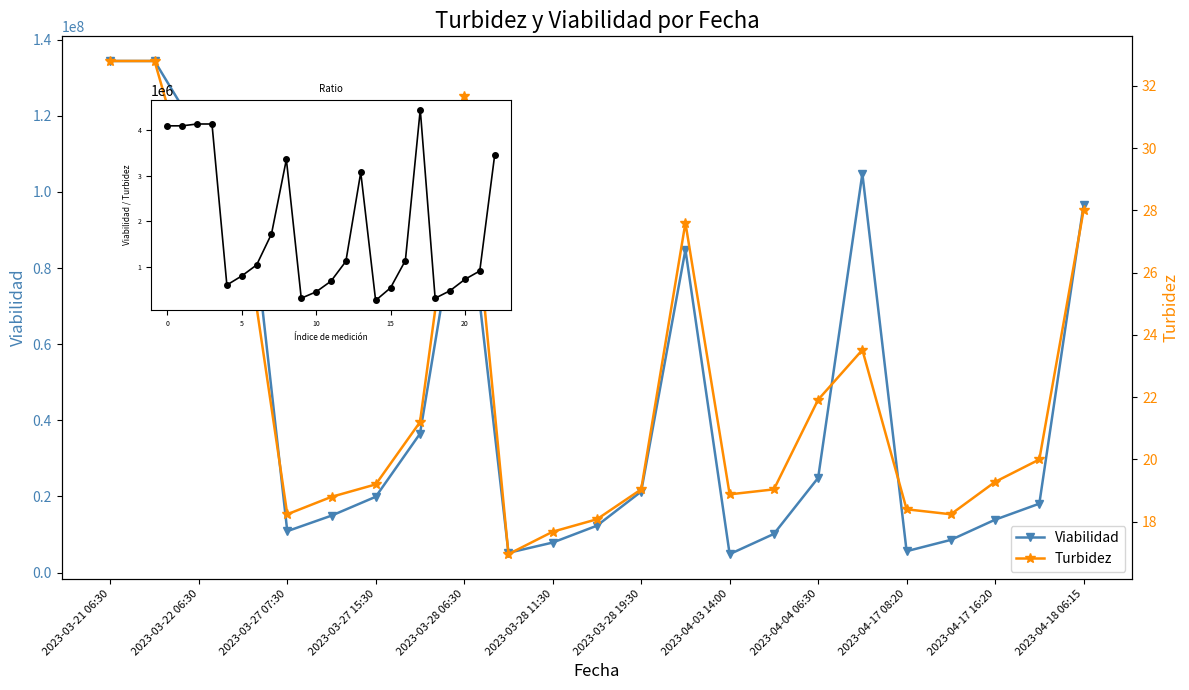

Between 16 and 2023-04-03 14:00, which is larger?

2023-04-03 14:00